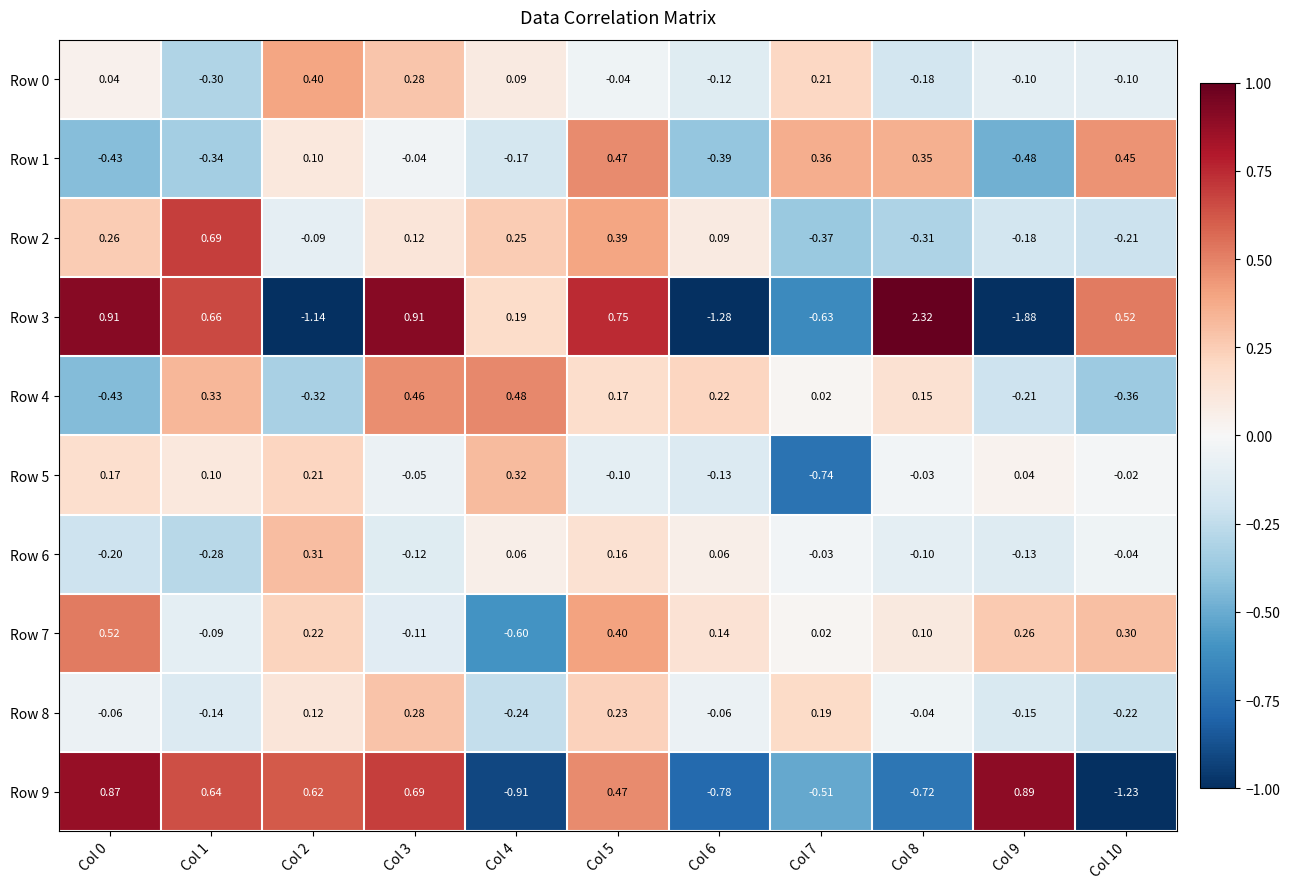

At how many categories does at least one series exceed 0?

11